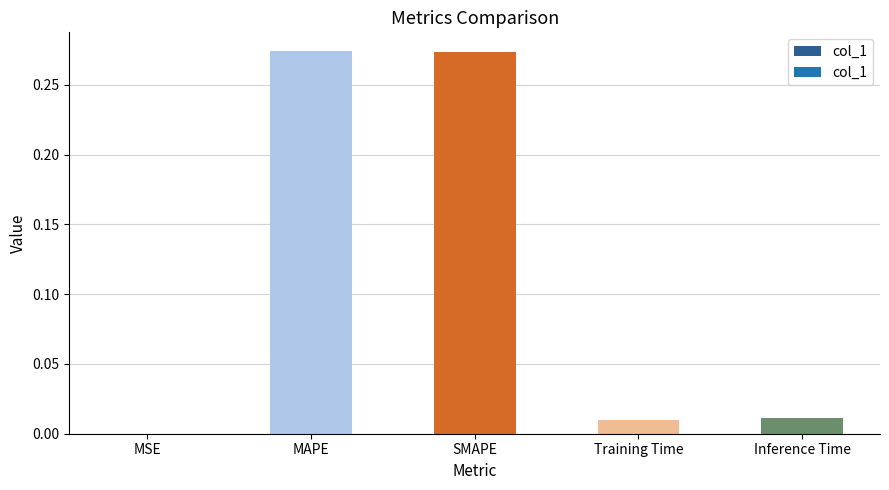

The value at MAPE is 0.1. True or false?

False